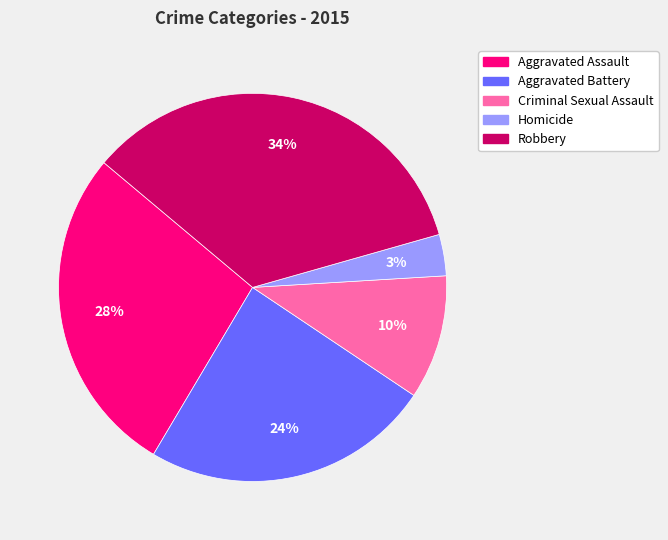

Is Criminal Sexual Assault the majority of the pie?

No